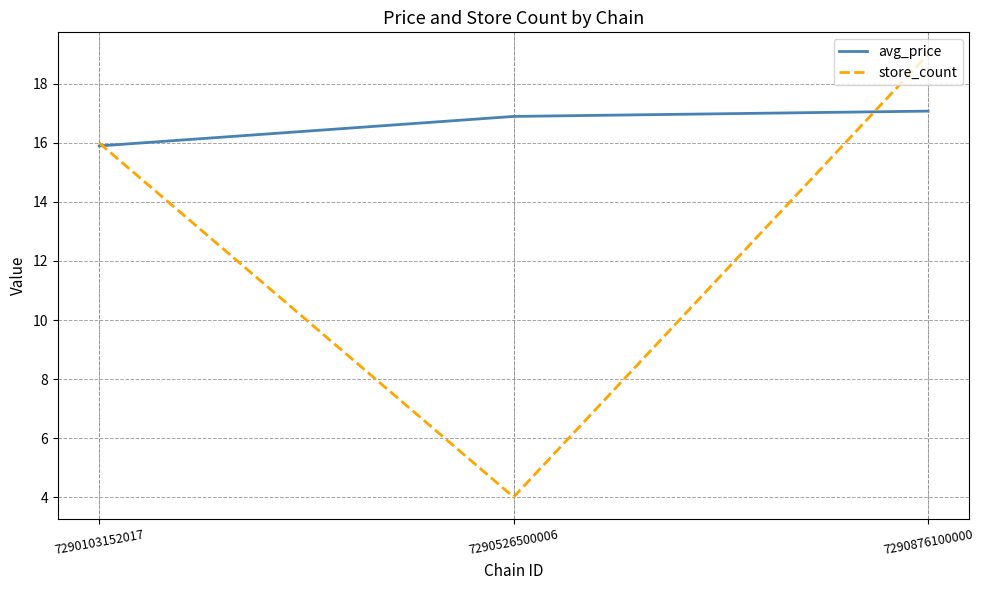

At which category does the chart reach its peak across all series?

7290876100000